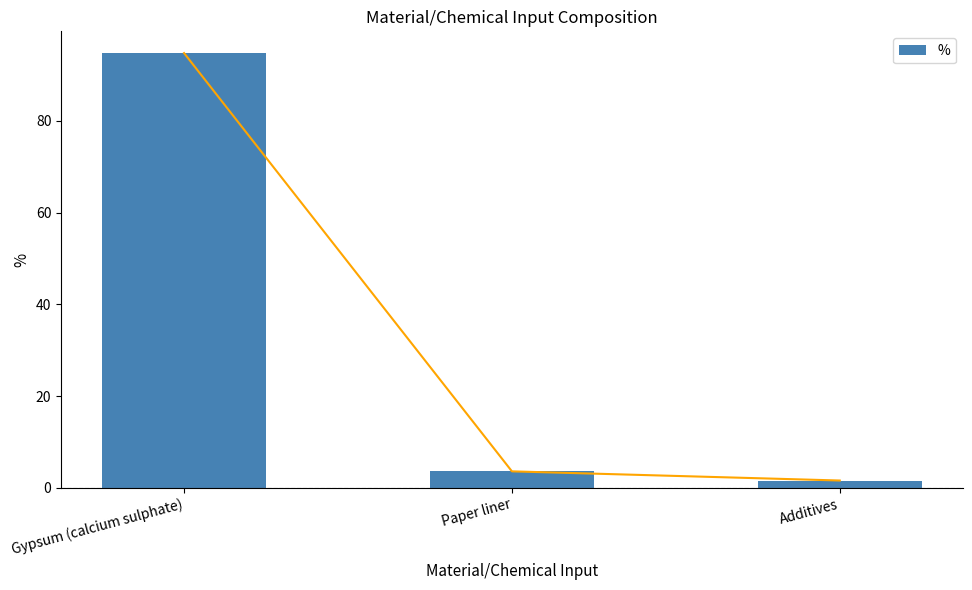

The chart shows a value of 1.6 at Additives. True or false?

True